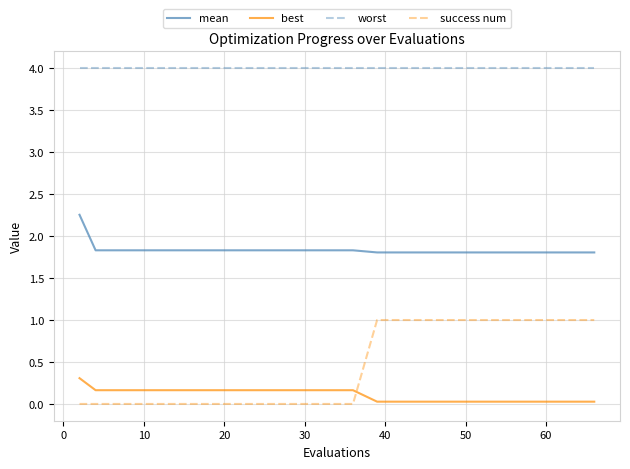

True or false: success num and best cross at least once.

True